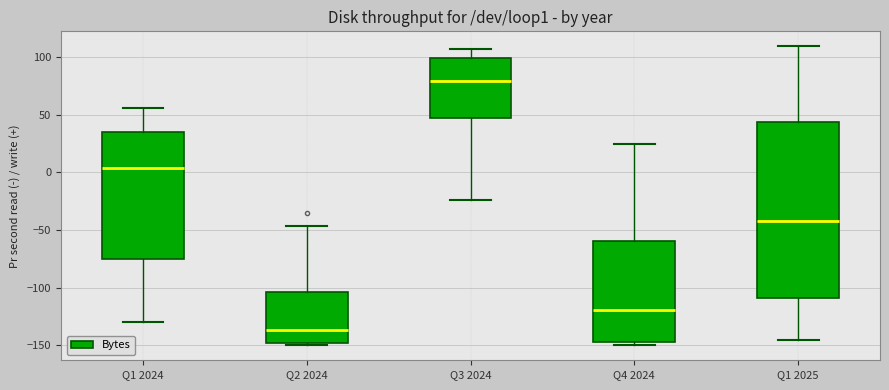

Where does the upper whisker of the box for Q4 2024 end on the y-axis? The values are not printed on the chart, so give them approximately, as read against the axis.

25